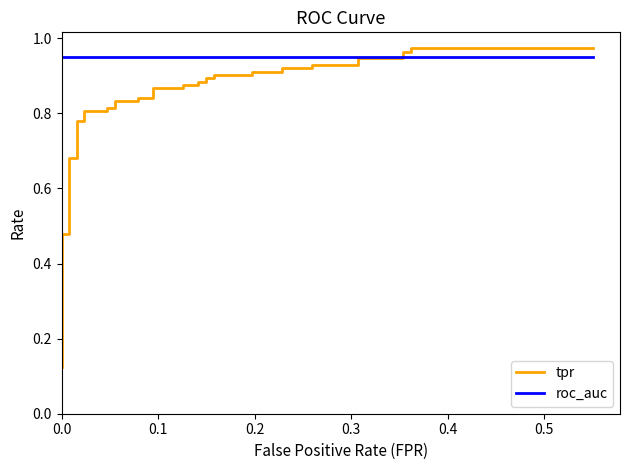

How many categories are shown in the chart?

40